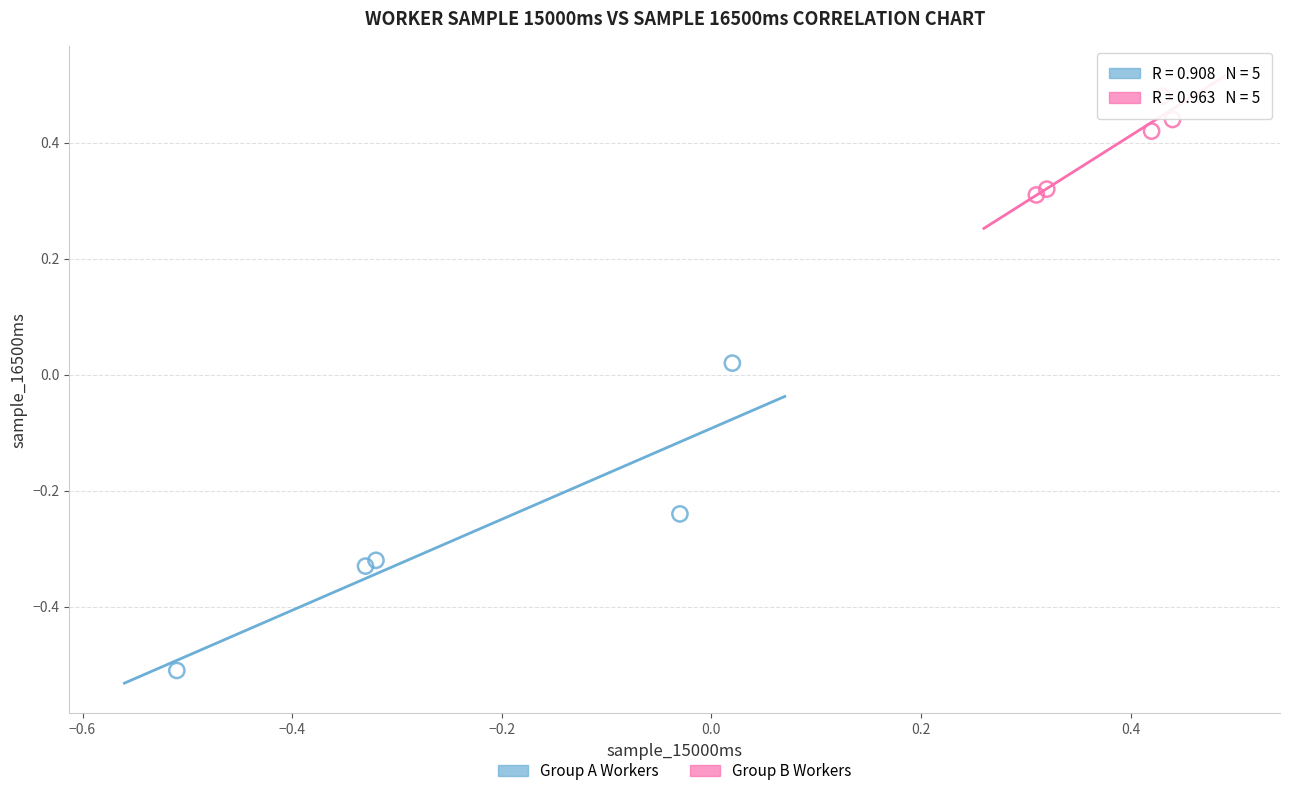

Which series reaches the maximum Y coordinate?

Group B Workers